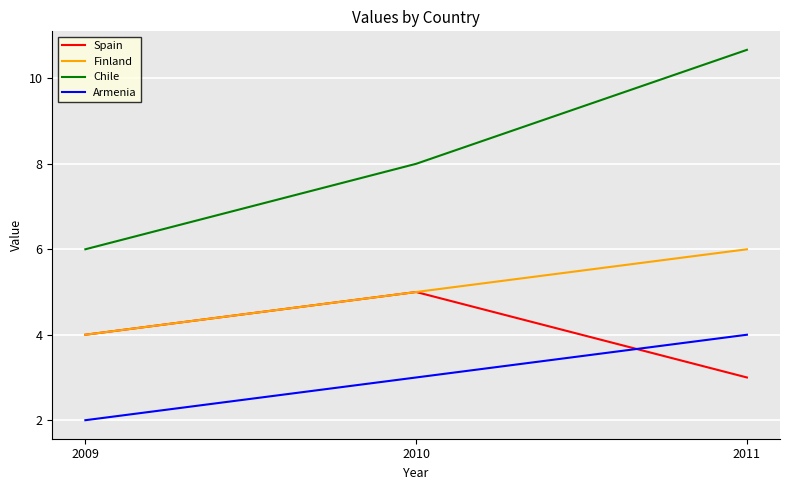

Which category has the lowest value in the Finland series?

2009